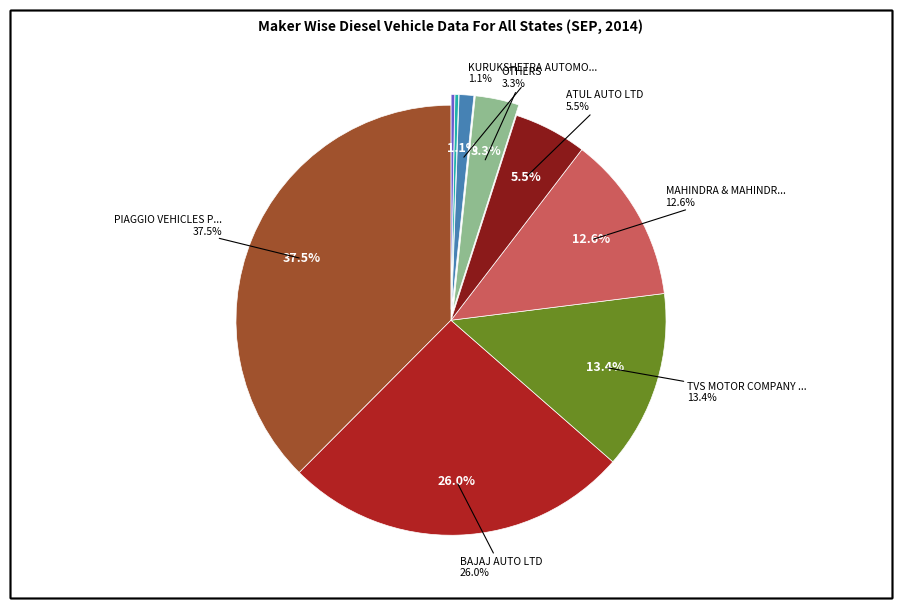

Is the sum of TATA MOTORS LTD and OTHERS greater than half?

No